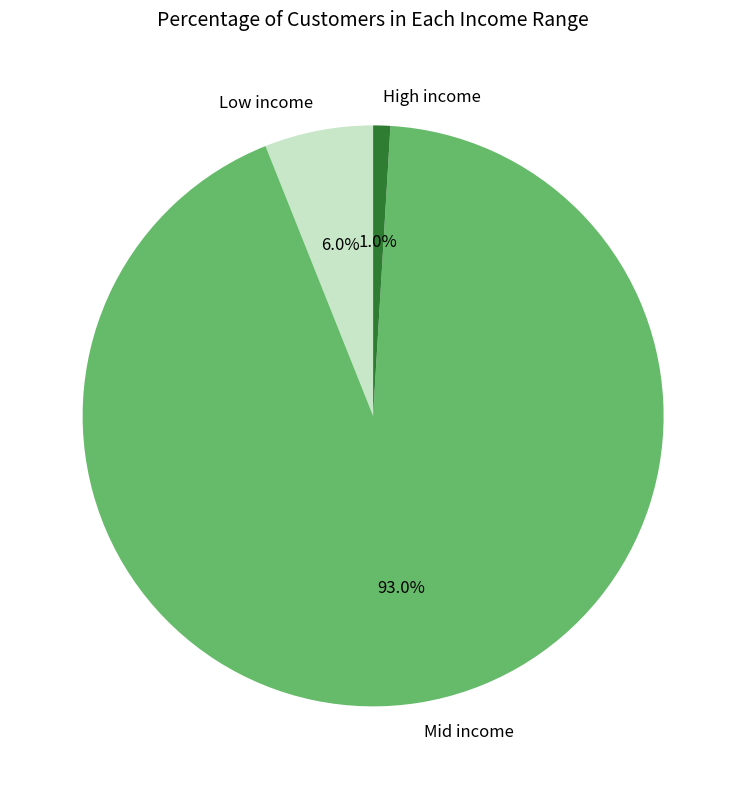

Is High income the majority of the pie?

No